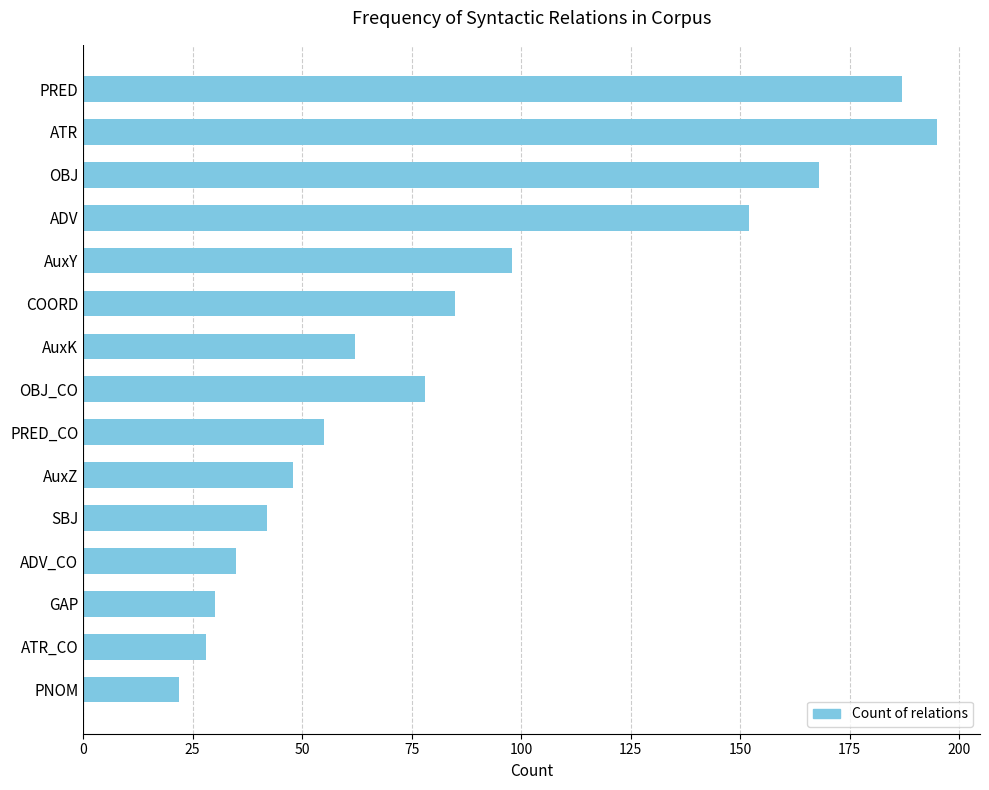

Rank the categories by value from lowest to highest.

PNOM, ATR_CO, GAP, ADV_CO, SBJ, AuxZ, PRED_CO, AuxK, OBJ_CO, COORD, AuxY, ADV, OBJ, PRED, ATR